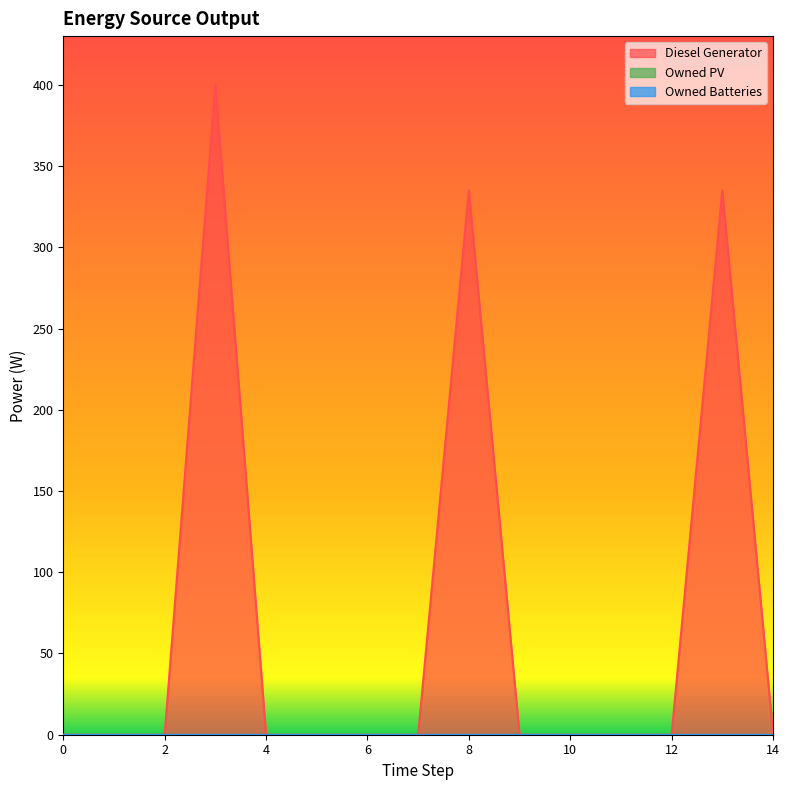

What is the value of the Diesel Generator point at the 15th from the left?

1.0